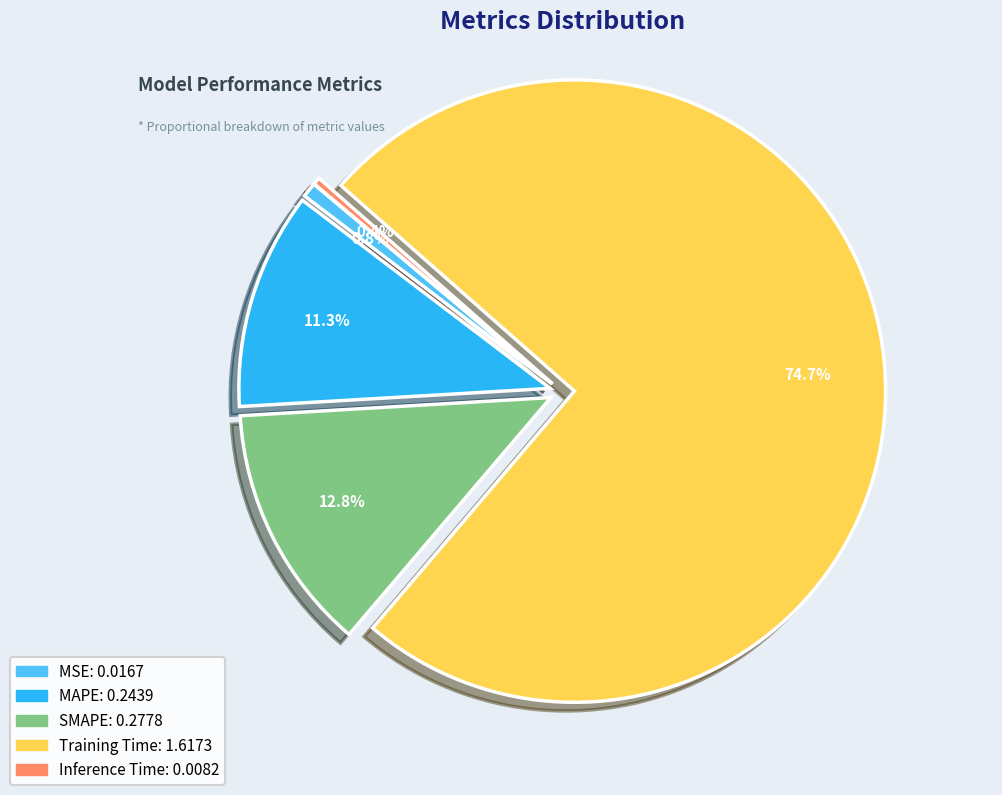

Is there a majority slice in this chart?

Yes